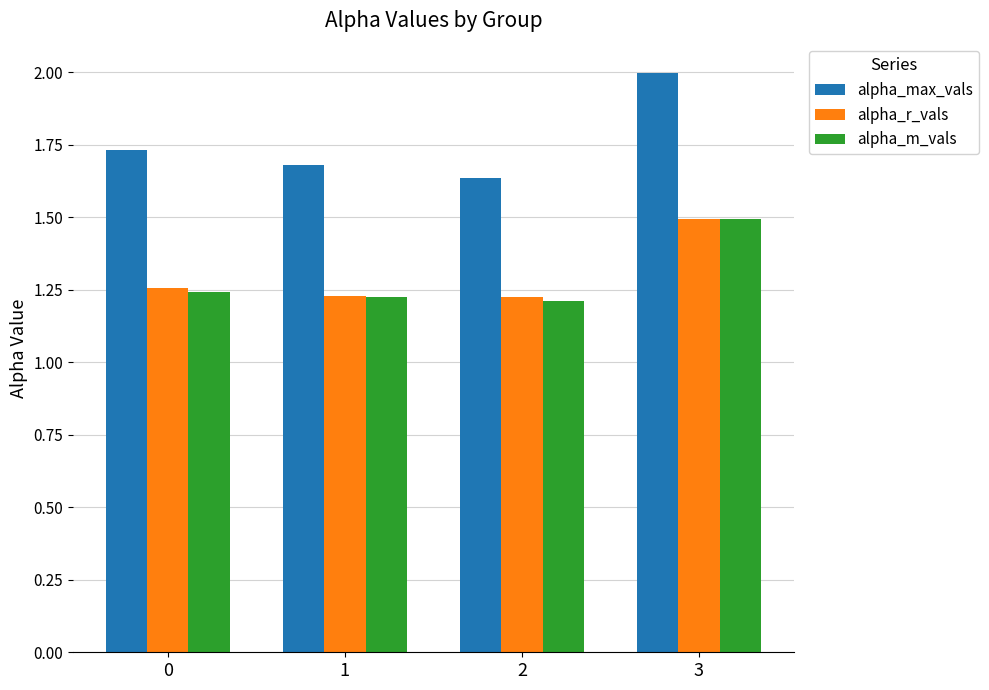

How many groups of bars are there?

4